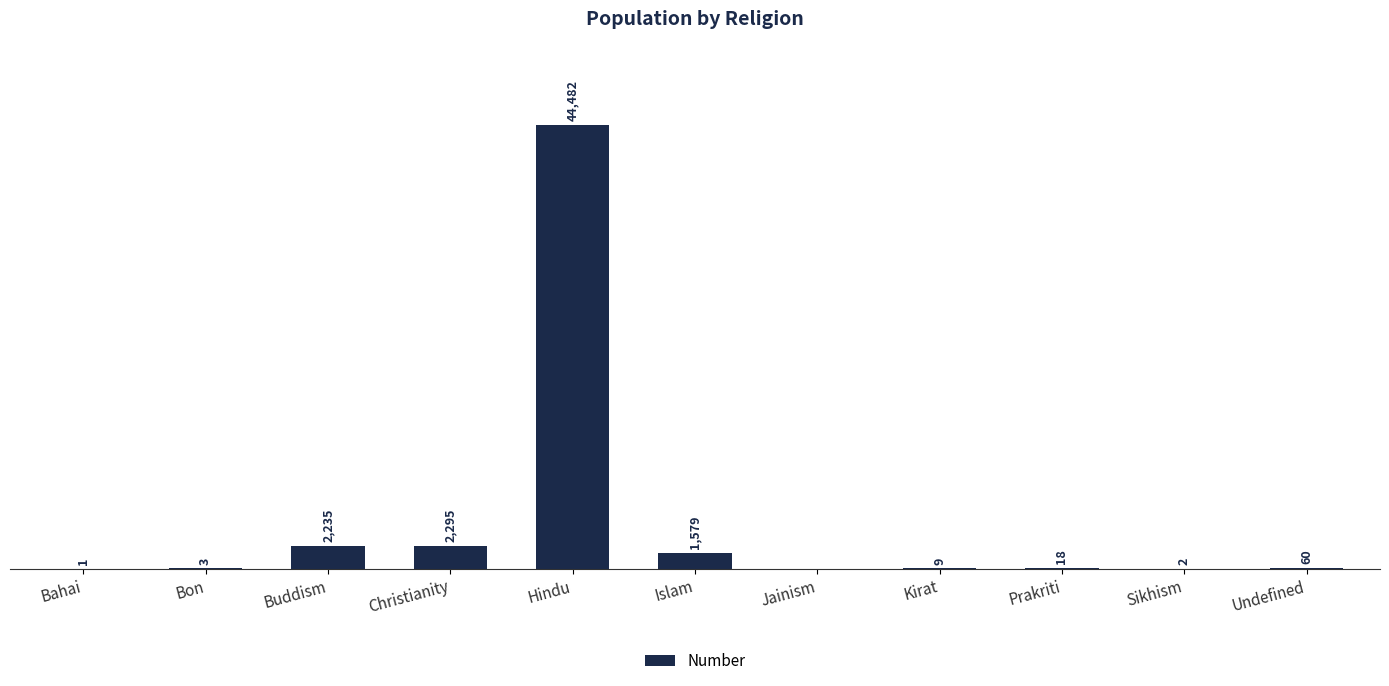

Are the bars horizontal?

No